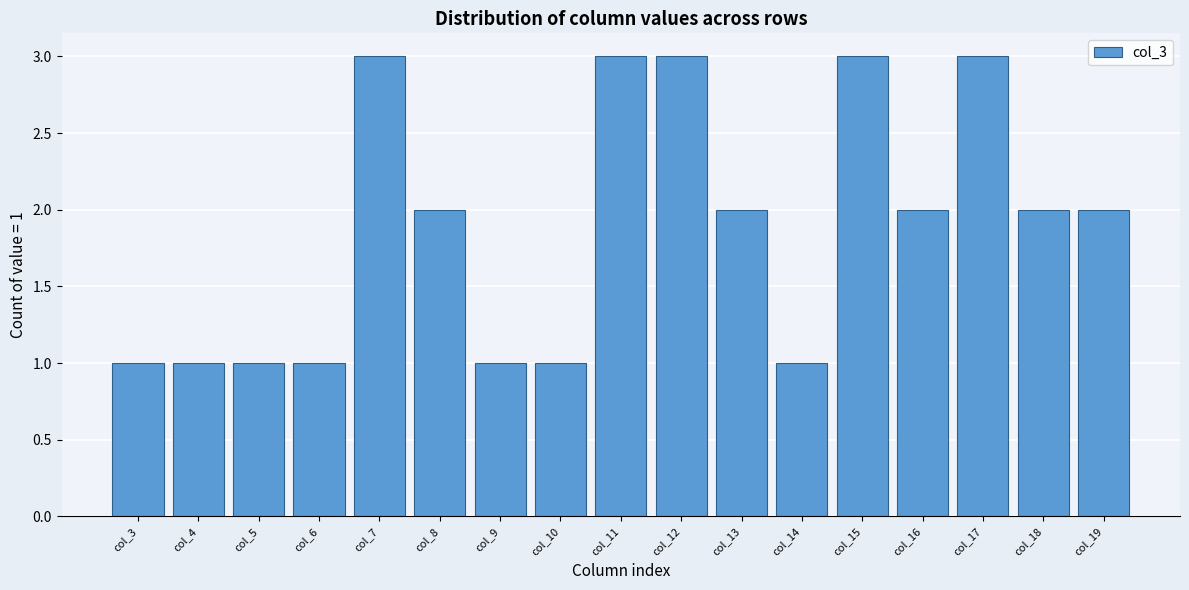

Reading right to left, transcribe all the data shown in this chart.

2	2	3	2	3	1	2	3	3	1	1	2	3	1	1	1	1